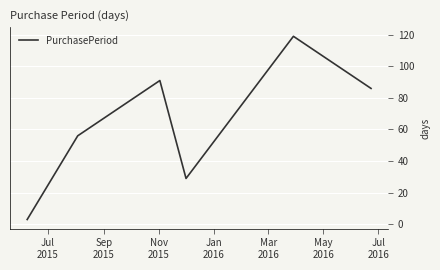

True or false: the data has more than 1 interior local peaks.

True